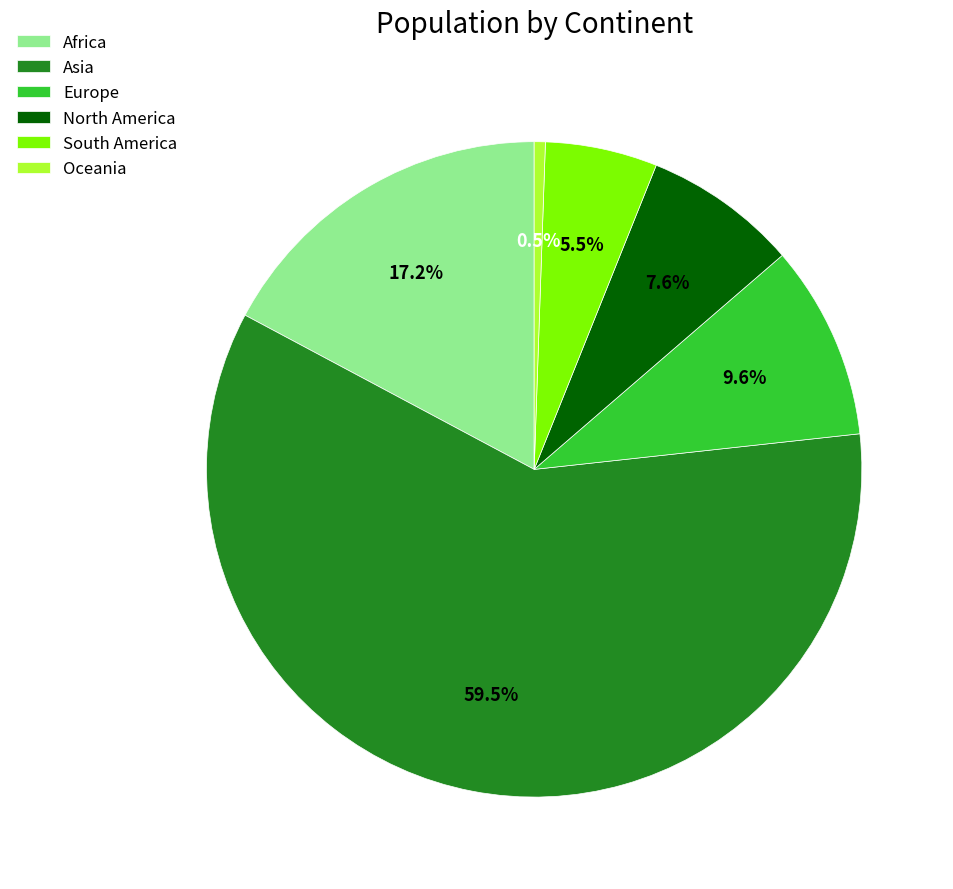

What is the largest slice in the pie chart?

Asia